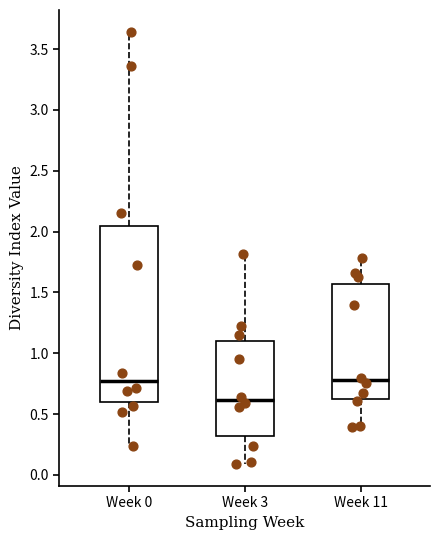

Reading left to right, read every box against the y-axis: the position of its median line, the range the box covers, and the ends of its whiskers. The values are not printed on the chart, so give them approximately, as read against the axis.

Week 0: median 0.80, box 0.60 to 2.05, whiskers 0.25 to 3.65
Week 3: median 0.60, box 0.30 to 1.10, whiskers 0.10 to 1.80
Week 11: median 0.80, box 0.60 to 1.55, whiskers 0.40 to 1.80